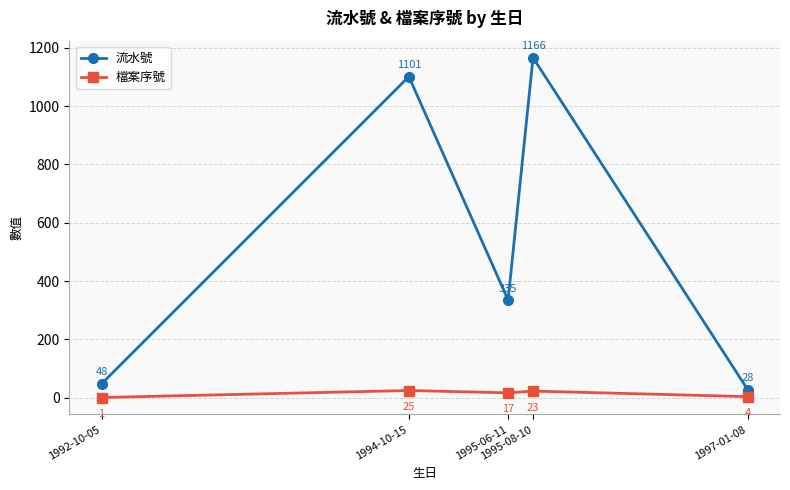

At which category does the chart reach its peak across all series?

1995-08-10